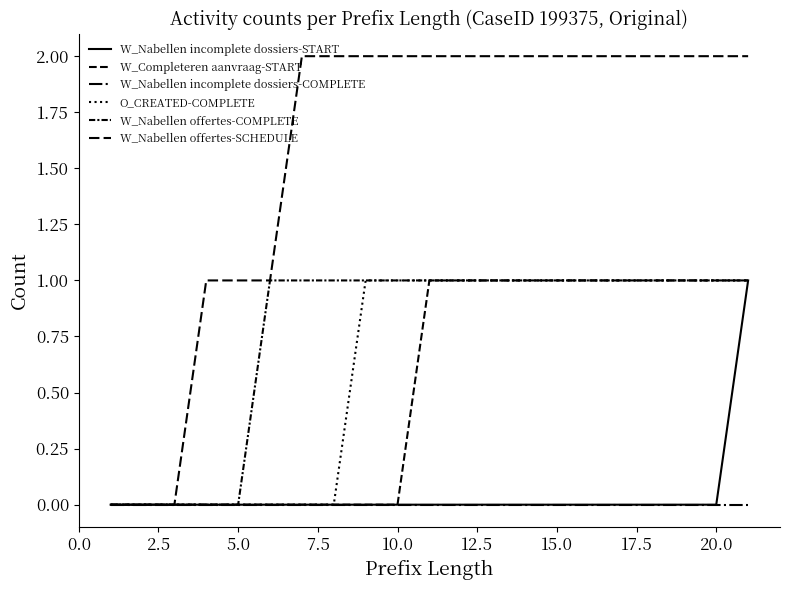

True or false: W_Nabellen incomplete dossiers-START and W_Nabellen offertes-COMPLETE intersect in this chart.

False